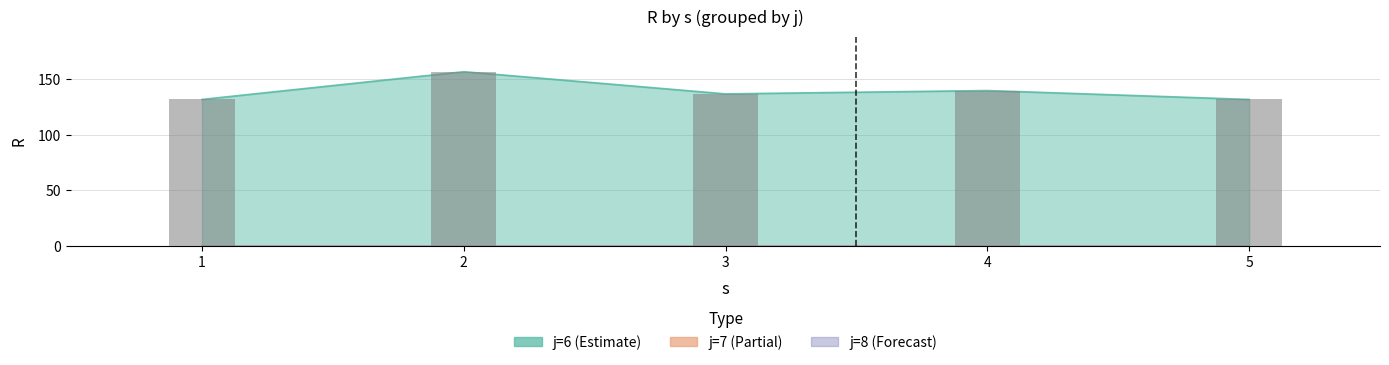

At which label is j6_R closest to 144?

4